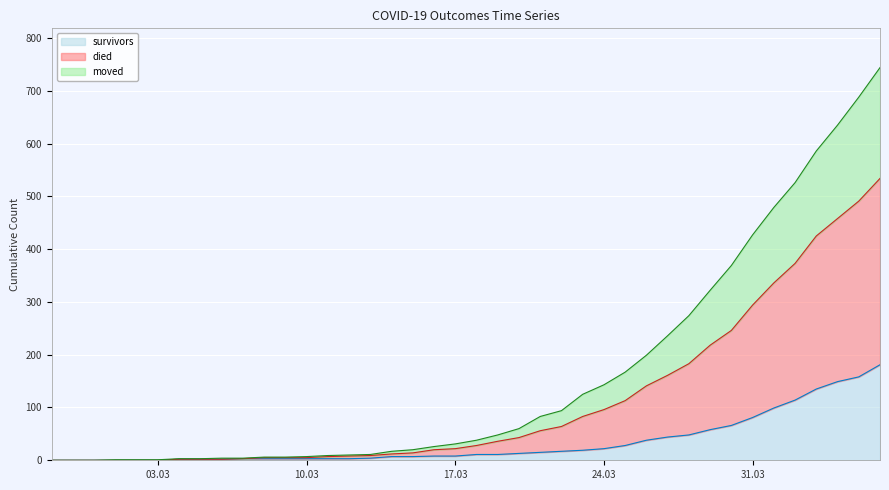

How many series are shown in this chart?

3